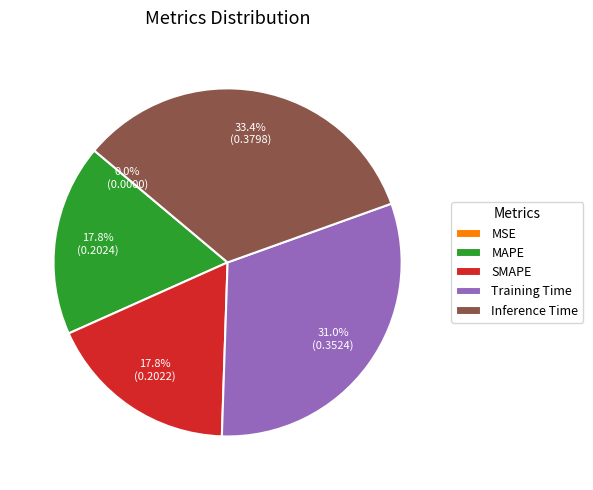

Does Inference Time account for over 50% of the chart?

No